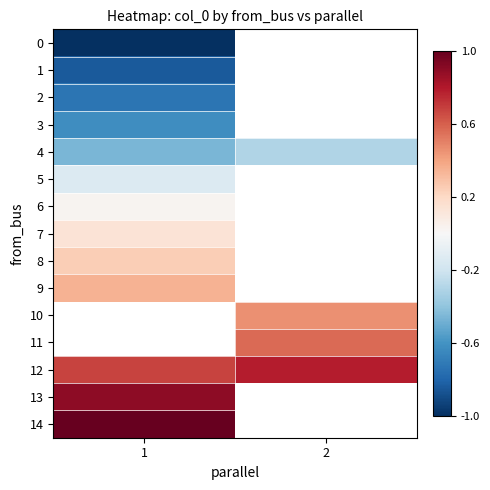

What is the spread (max minus min) of values at 1?

2.0